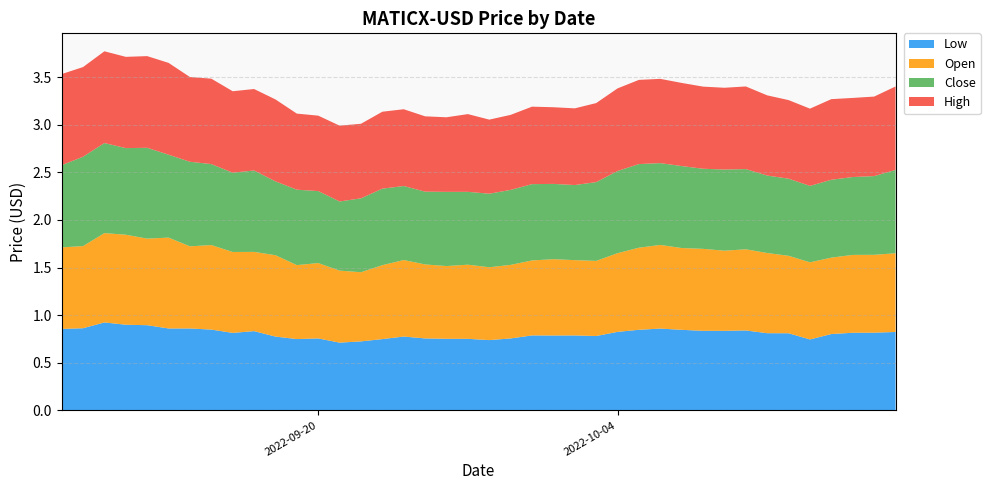

Reading right to left, extract all data points from this chart.

Low: 2022-10-17=0.8	2022-10-16=0.8	2022-10-15=0.8	2022-10-14=0.8	2022-10-13=0.7	2022-10-12=0.8	2022-10-11=0.8	2022-10-10=0.8	2022-10-09=0.8	2022-10-08=0.8	2022-10-07=0.8	2022-10-06=0.9	2022-10-05=0.8	2022-10-04=0.8	2022-10-03=0.8	2022-10-02=0.8	2022-10-01=0.8	2022-09-30=0.8	2022-09-29=0.8	2022-09-28=0.7	2022-09-27=0.8	2022-09-26=0.8	2022-09-25=0.8	2022-09-24=0.8	2022-09-23=0.7	2022-09-22=0.7	2022-09-21=0.7	2022-09-20=0.8	2022-09-19=0.7	2022-09-18=0.8	2022-09-17=0.8	2022-09-16=0.8	2022-09-15=0.8	2022-09-14=0.9	2022-09-13=0.9	2022-09-12=0.9	2022-09-11=0.9	2022-09-10=0.9	2022-09-09=0.9	2022-09-08=0.9
Open: 2022-10-17=0.8	2022-10-16=0.8	2022-10-15=0.8	2022-10-14=0.8	2022-10-13=0.8	2022-10-12=0.8	2022-10-11=0.8	2022-10-10=0.9	2022-10-09=0.8	2022-10-08=0.9	2022-10-07=0.9	2022-10-06=0.9	2022-10-05=0.9	2022-10-04=0.8	2022-10-03=0.8	2022-10-02=0.8	2022-10-01=0.8	2022-09-30=0.8	2022-09-29=0.8	2022-09-28=0.8	2022-09-27=0.8	2022-09-26=0.8	2022-09-25=0.8	2022-09-24=0.8	2022-09-23=0.8	2022-09-22=0.7	2022-09-21=0.8	2022-09-20=0.8	2022-09-19=0.8	2022-09-18=0.9	2022-09-17=0.8	2022-09-16=0.8	2022-09-15=0.9	2022-09-14=0.9	2022-09-13=1.0	2022-09-12=0.9	2022-09-11=0.9	2022-09-10=0.9	2022-09-09=0.9	2022-09-08=0.9
Close: 2022-10-17=0.9	2022-10-16=0.8	2022-10-15=0.8	2022-10-14=0.8	2022-10-13=0.8	2022-10-12=0.8	2022-10-11=0.8	2022-10-10=0.8	2022-10-09=0.9	2022-10-08=0.8	2022-10-07=0.9	2022-10-06=0.9	2022-10-05=0.9	2022-10-04=0.9	2022-10-03=0.8	2022-10-02=0.8	2022-10-01=0.8	2022-09-30=0.8	2022-09-29=0.8	2022-09-28=0.8	2022-09-27=0.8	2022-09-26=0.8	2022-09-25=0.8	2022-09-24=0.8	2022-09-23=0.8	2022-09-22=0.8	2022-09-21=0.7	2022-09-20=0.8	2022-09-19=0.8	2022-09-18=0.8	2022-09-17=0.9	2022-09-16=0.8	2022-09-15=0.9	2022-09-14=0.9	2022-09-13=0.9	2022-09-12=1.0	2022-09-11=0.9	2022-09-10=0.9	2022-09-09=0.9	2022-09-08=0.9
High: 2022-10-17=0.9	2022-10-16=0.8	2022-10-15=0.8	2022-10-14=0.8	2022-10-13=0.8	2022-10-12=0.8	2022-10-11=0.8	2022-10-10=0.9	2022-10-09=0.9	2022-10-08=0.9	2022-10-07=0.9	2022-10-06=0.9	2022-10-05=0.9	2022-10-04=0.9	2022-10-03=0.8	2022-10-02=0.8	2022-10-01=0.8	2022-09-30=0.8	2022-09-29=0.8	2022-09-28=0.8	2022-09-27=0.8	2022-09-26=0.8	2022-09-25=0.8	2022-09-24=0.8	2022-09-23=0.8	2022-09-22=0.8	2022-09-21=0.8	2022-09-20=0.8	2022-09-19=0.8	2022-09-18=0.9	2022-09-17=0.9	2022-09-16=0.9	2022-09-15=0.9	2022-09-14=0.9	2022-09-13=1.0	2022-09-12=1.0	2022-09-11=1.0	2022-09-10=1.0	2022-09-09=0.9	2022-09-08=1.0